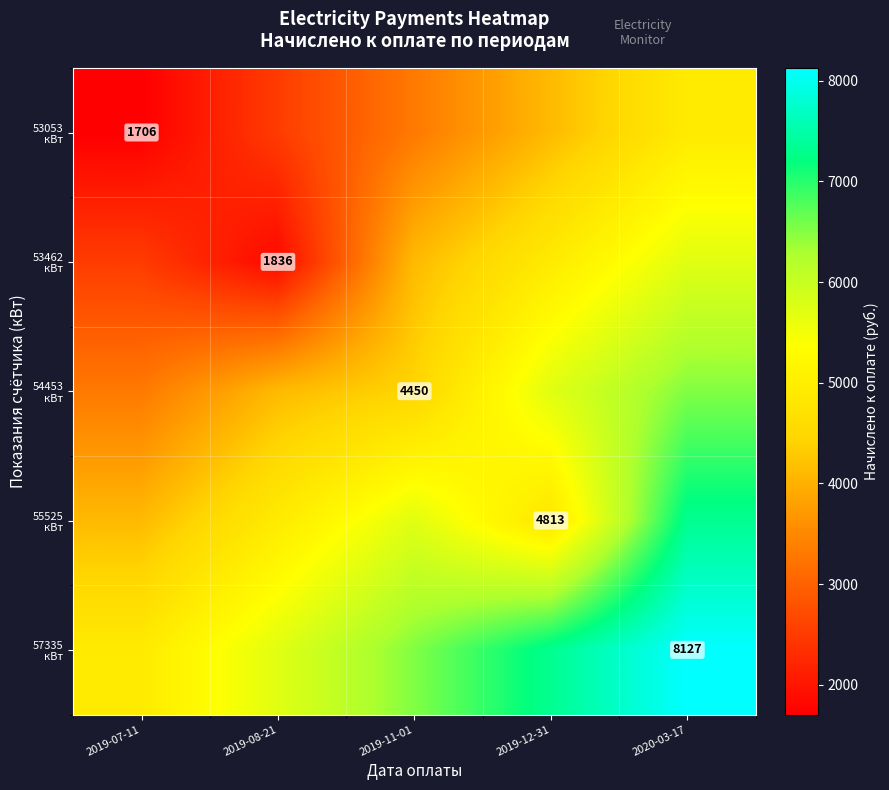

At how many categories does at least one series exceed 3536?

5